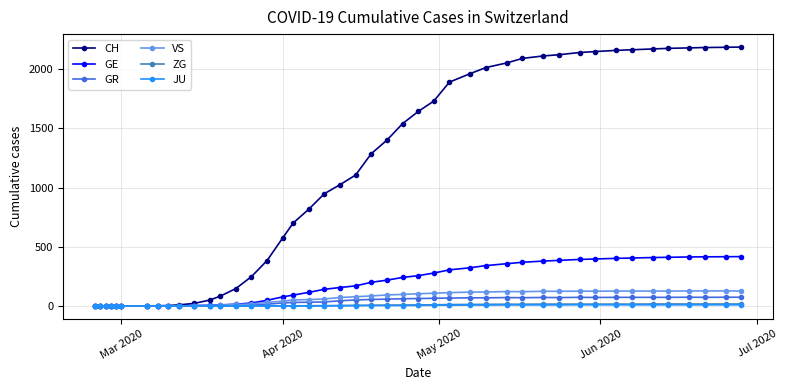

Count the number of categories in the chart.

44